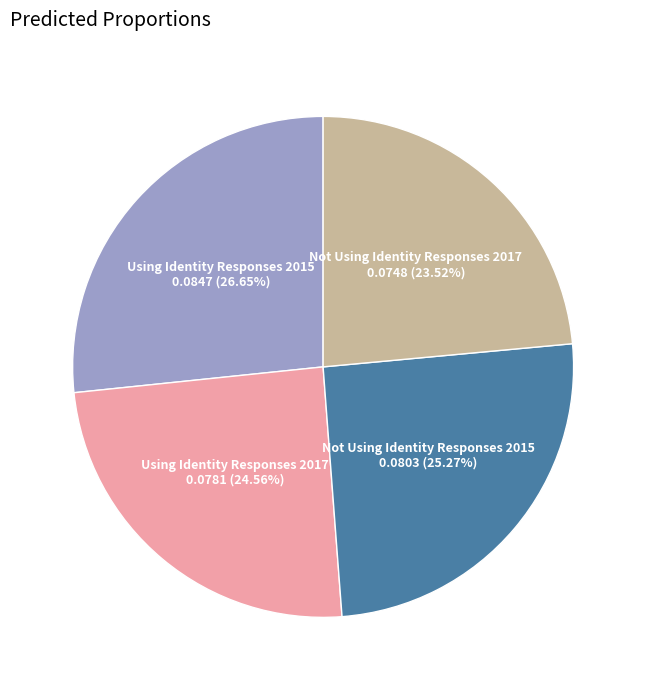

Which category has the smallest portion of the pie?

Not Using Identity Responses 2017